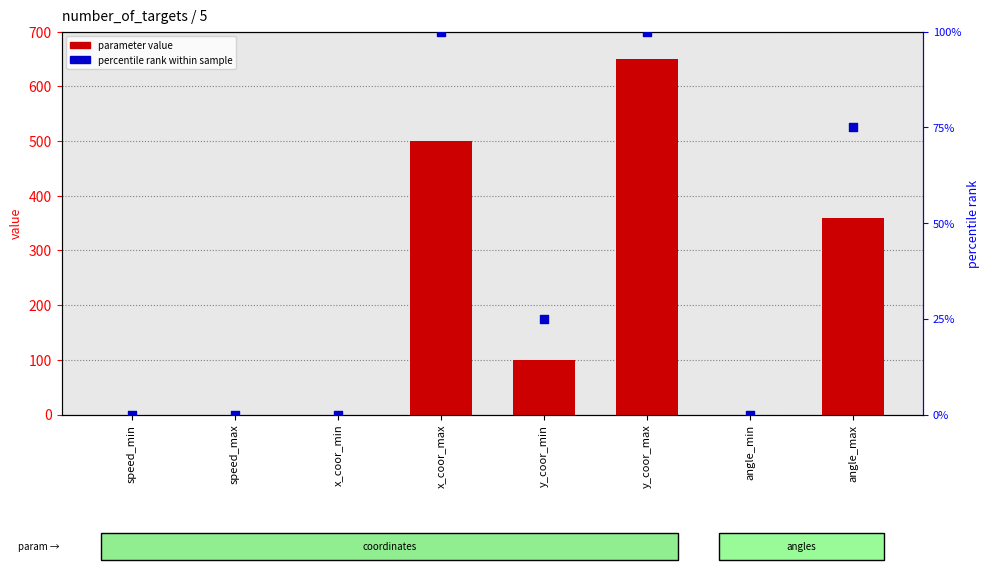

Which series has the widest spread of Y values?

parameter value